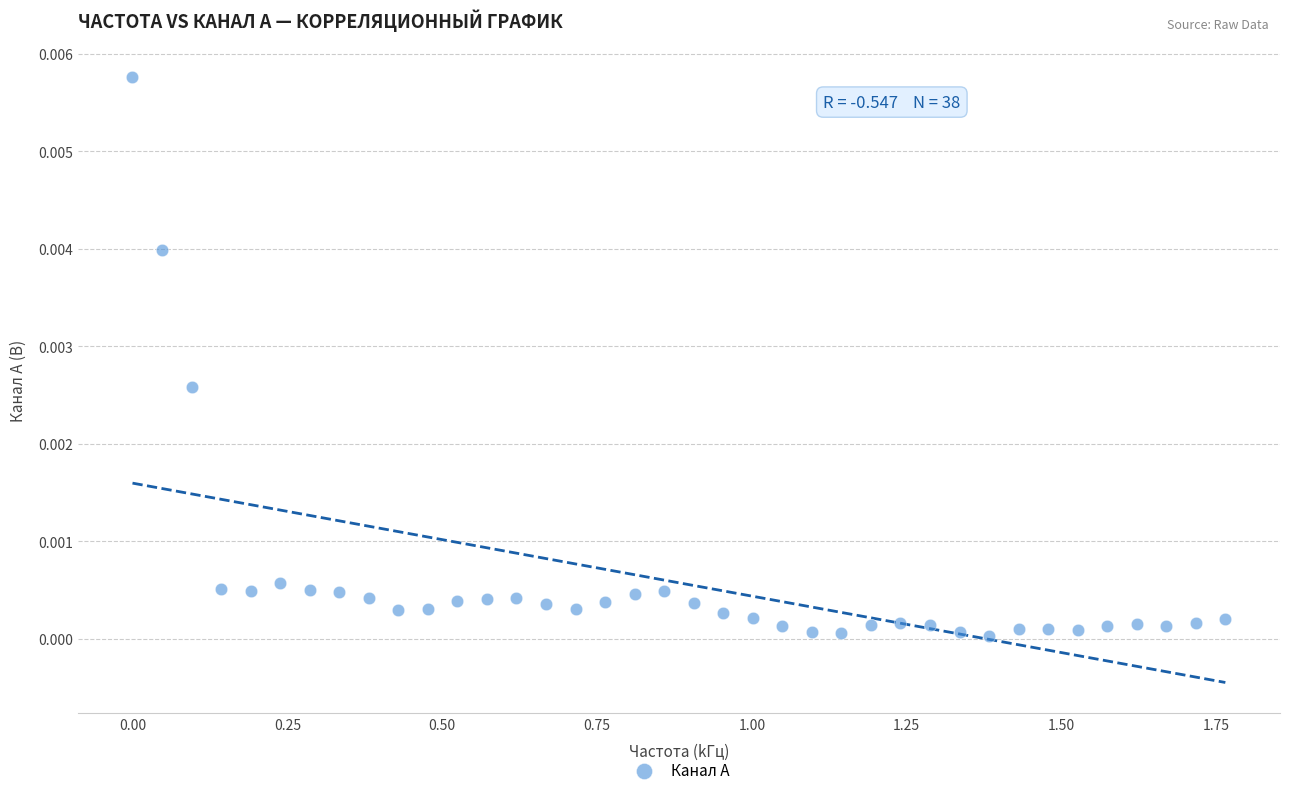

What is the range of X values (max minus min)?

1.8